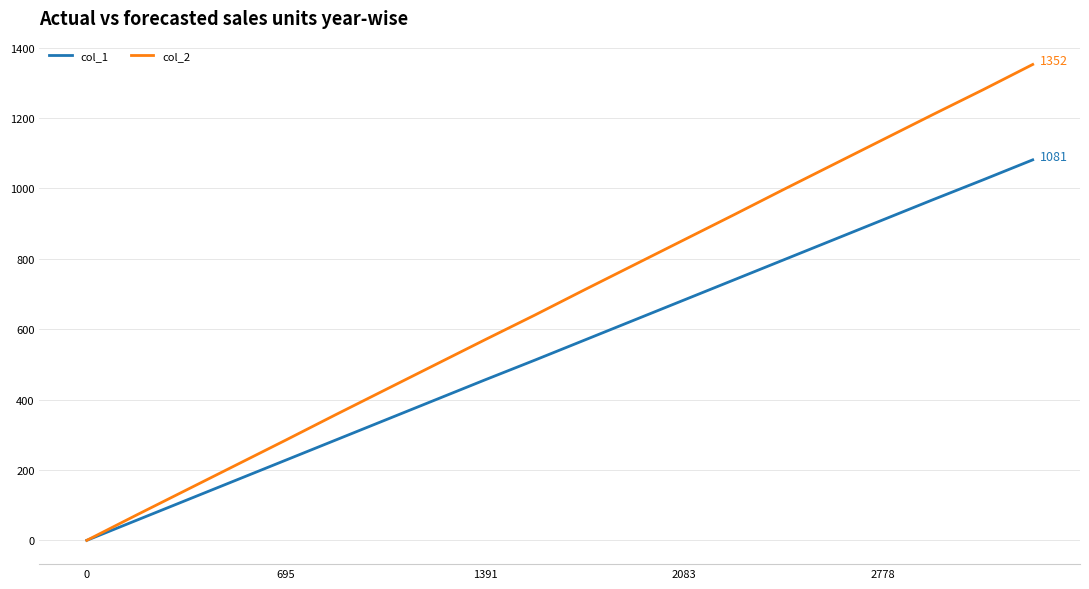

List the series in order of their overall mean, highest first.

col_2, col_1